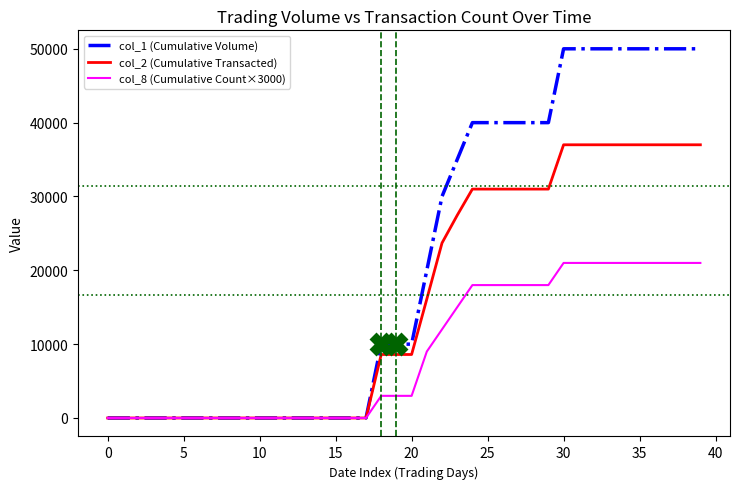

Which series has the largest range (max minus min)?

col_1 (Cumulative Volume)